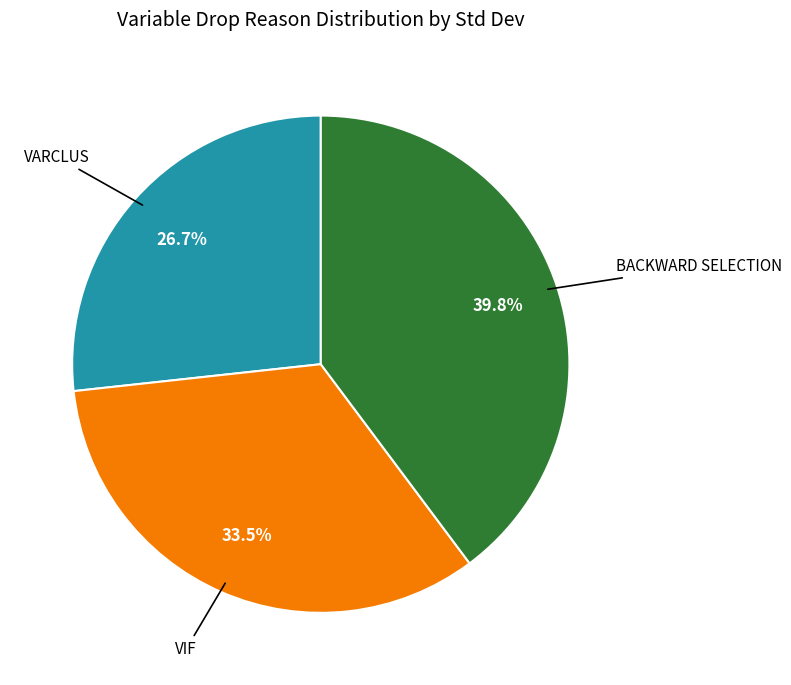

How many segments does this pie chart have?

3